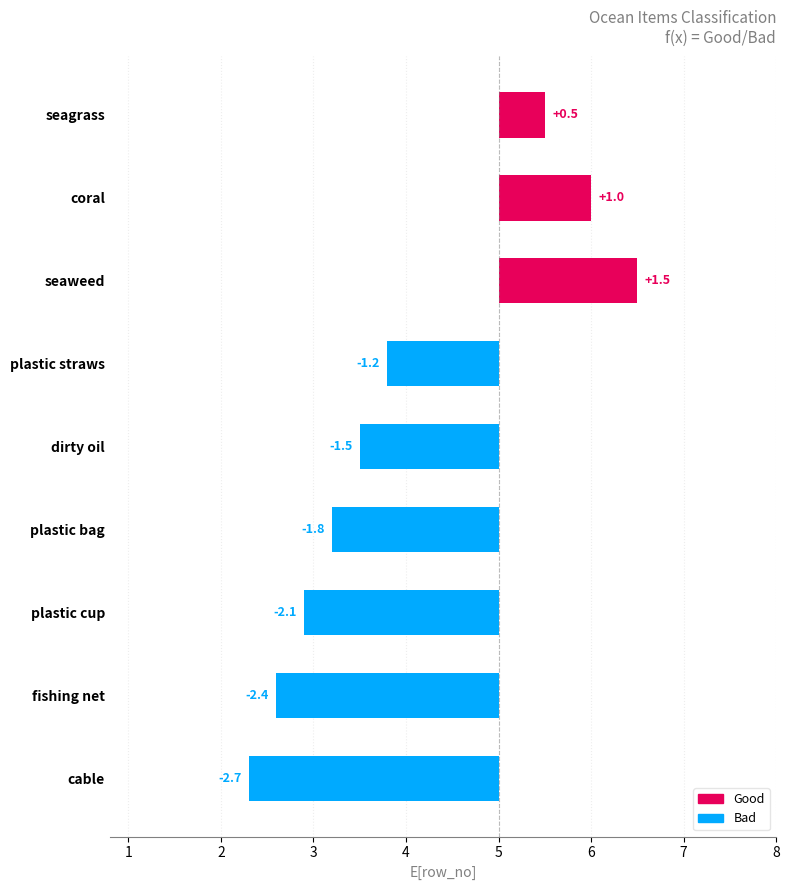

What is the value of the 4th bar from the left?

4